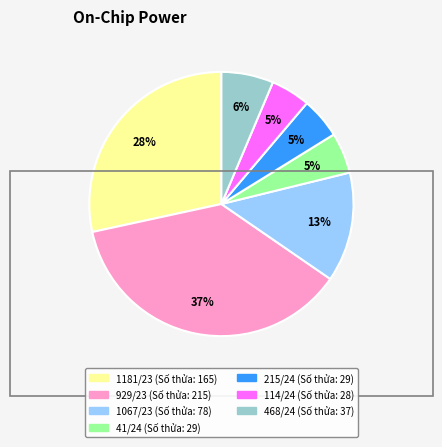

Count the number of slices in the pie.

7